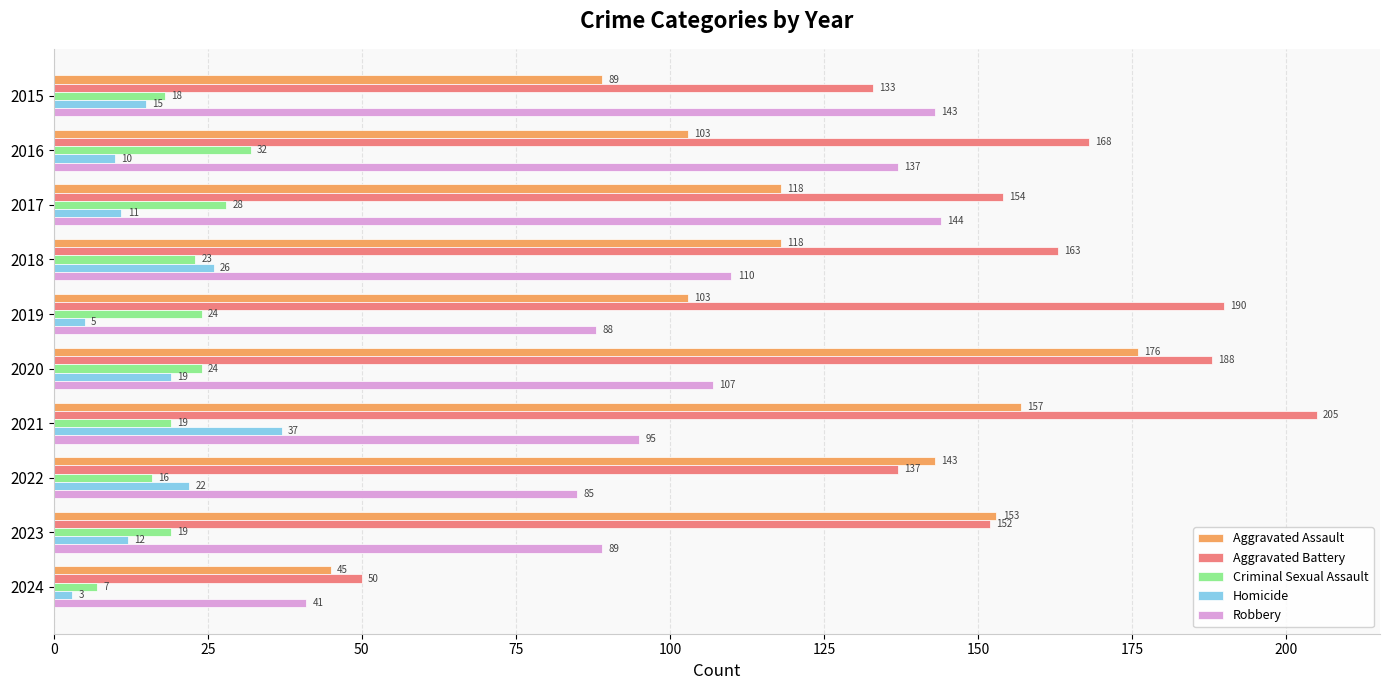

What is the difference between the second highest and minimum values in the Aggravated Battery series?

140